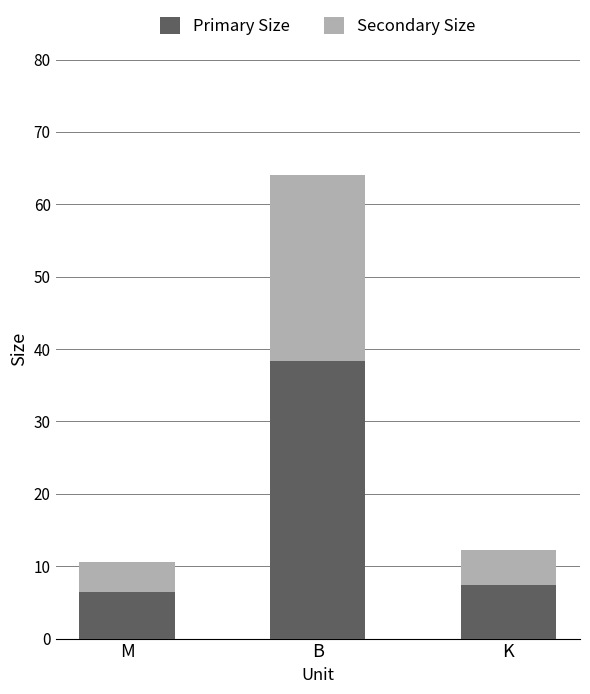

The Primary Size series shows 7.4 at K. True or false?

True